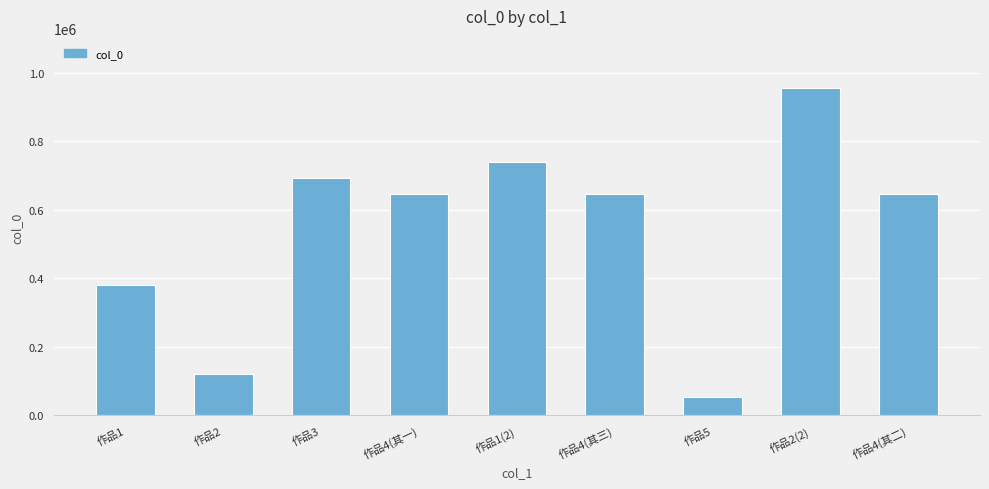

The chart shows a value of 1438049 at 作品2(2). True or false?

False